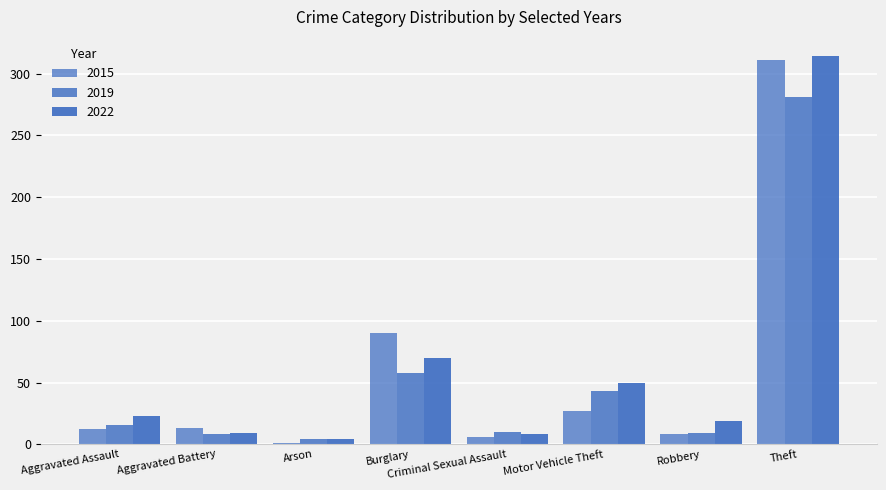

Are the bars grouped side by side (vs. stacked)?

Yes